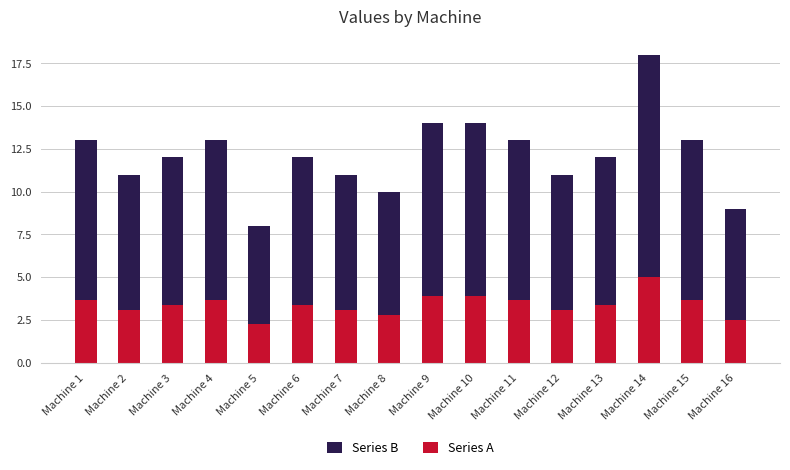

How many series are shown in this chart?

2